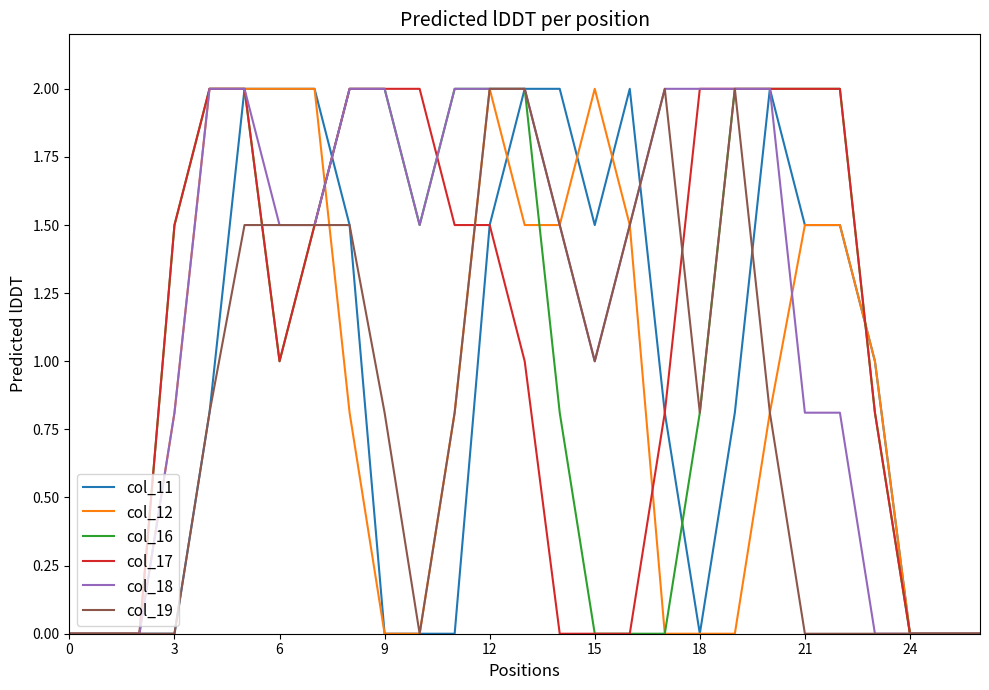

What is the maximum value shown in the chart?

2.0